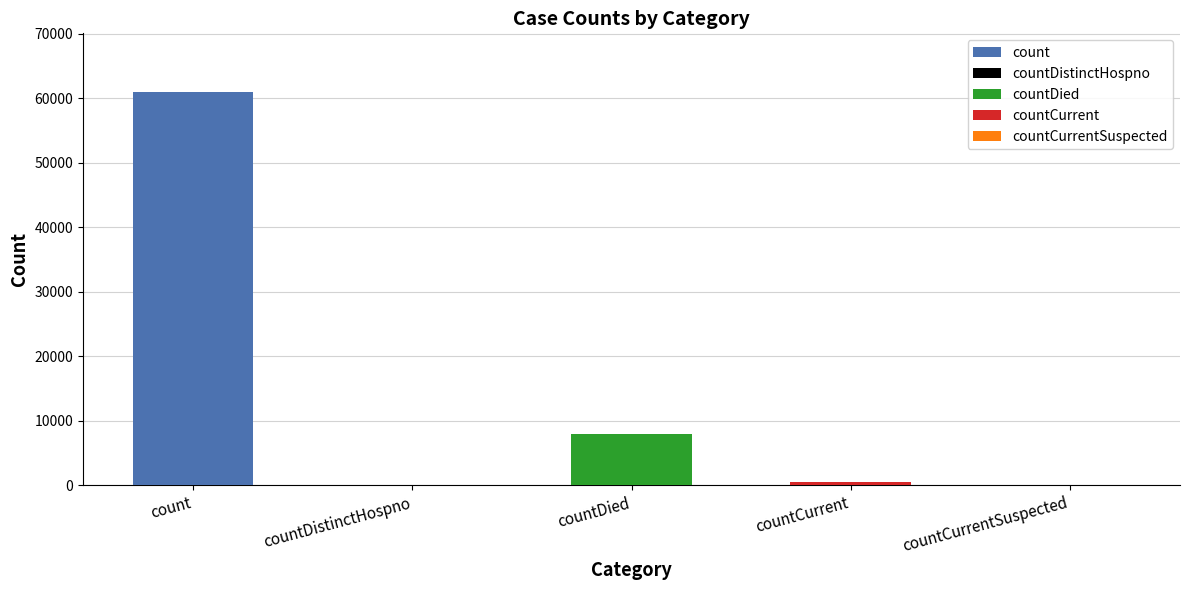

Is it true that the value at countCurrentSuspected is 28641?

False